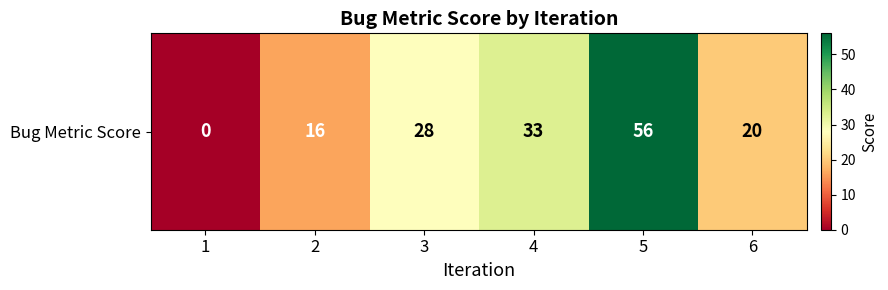

Reading right to left, transcribe all the data shown in this chart.

20	56	33	28	16	0